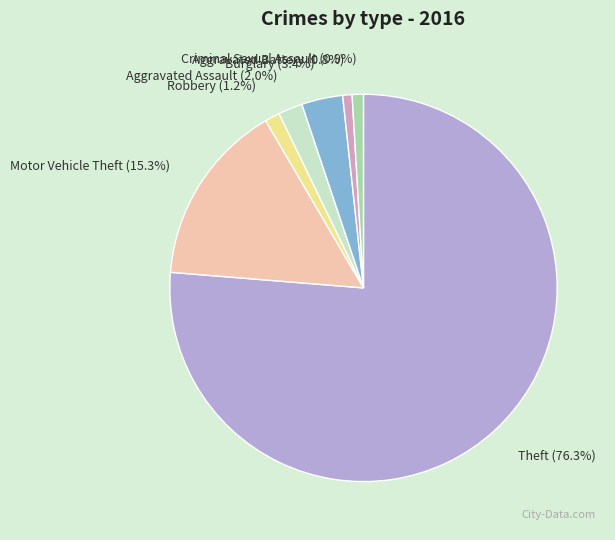

What is the majority slice?

Theft